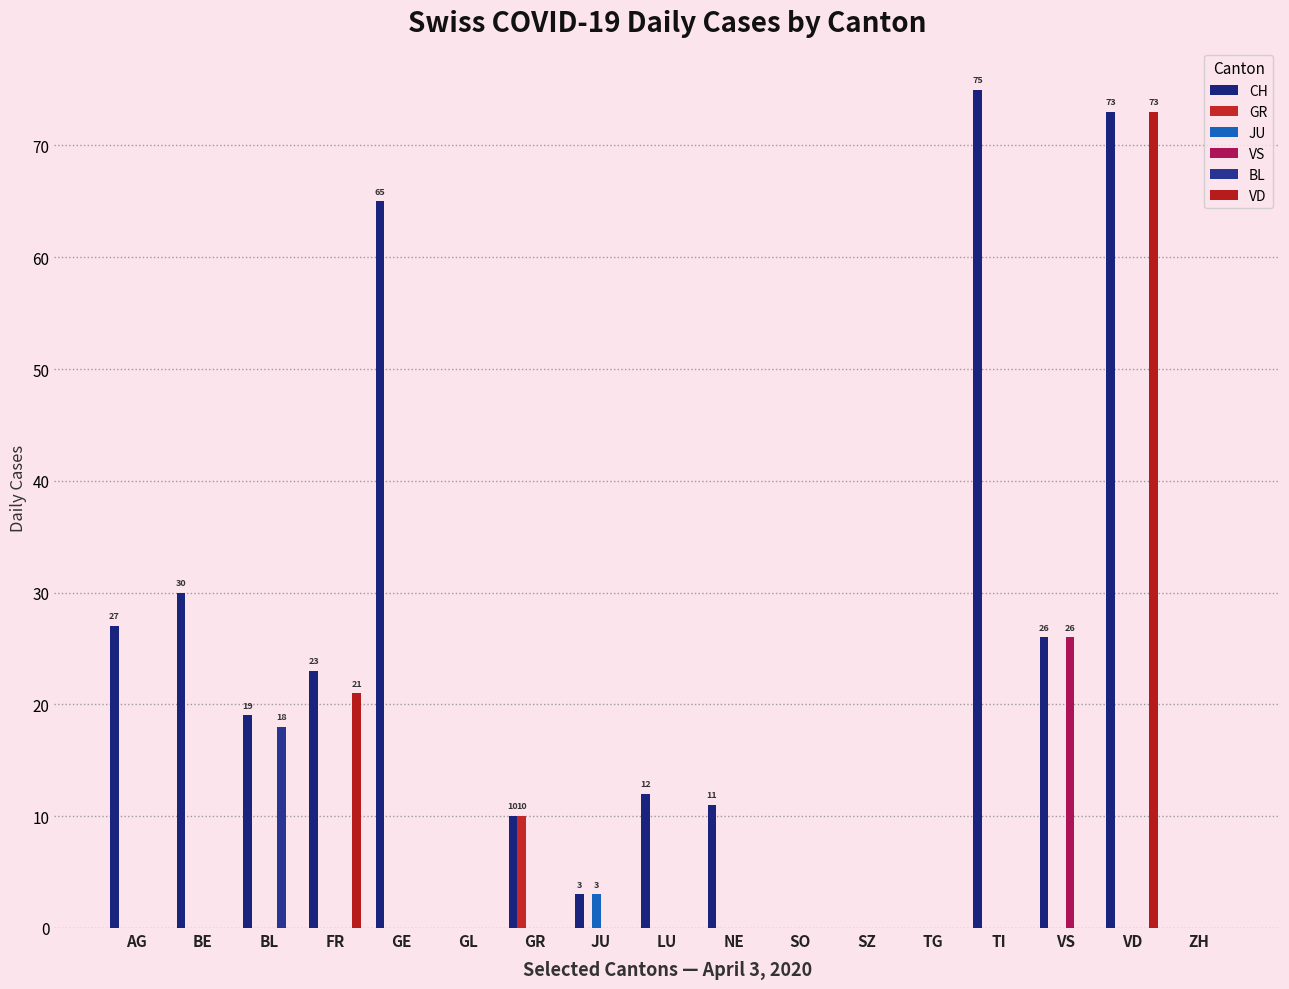

At which category is the sum across all series the highest?

VD